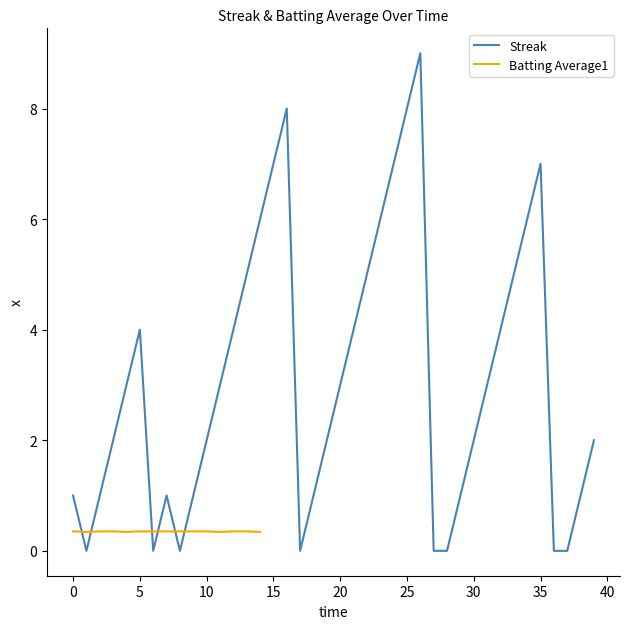

How many categories are shown in the chart?

40